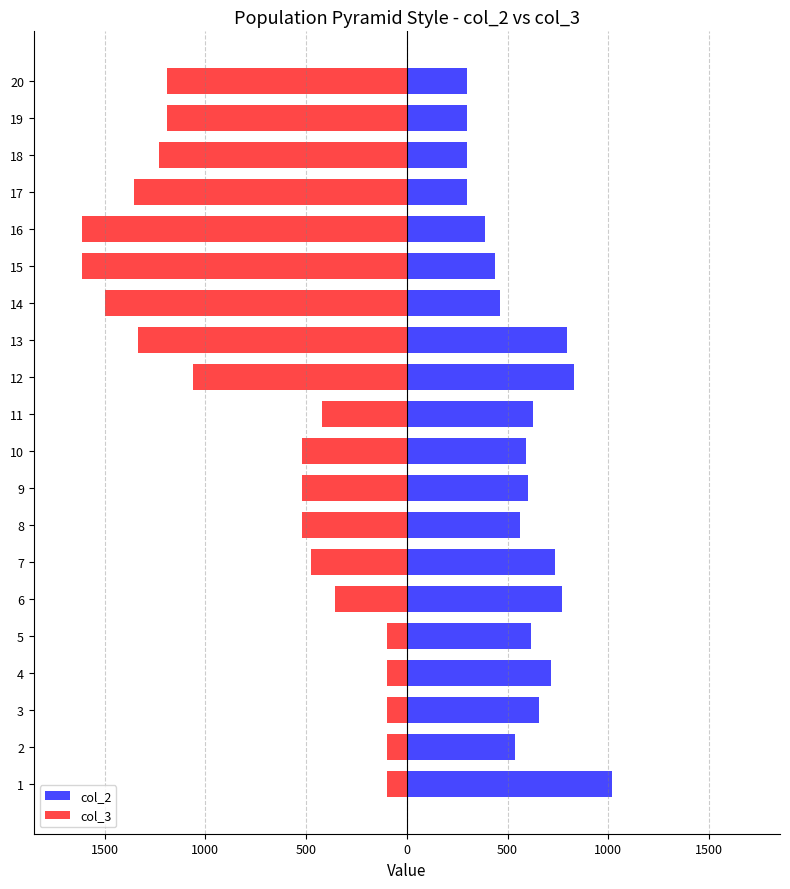

What is the average value of the col_2 series?

577